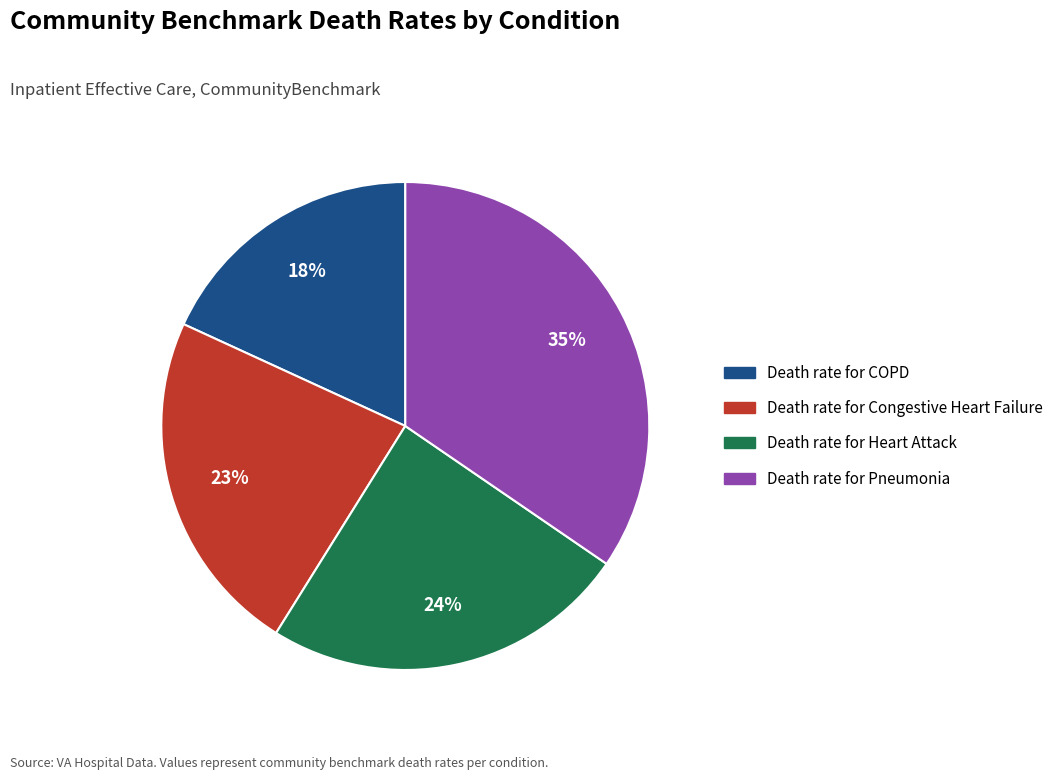

To the nearest percent, what is the average slice percentage?

25%